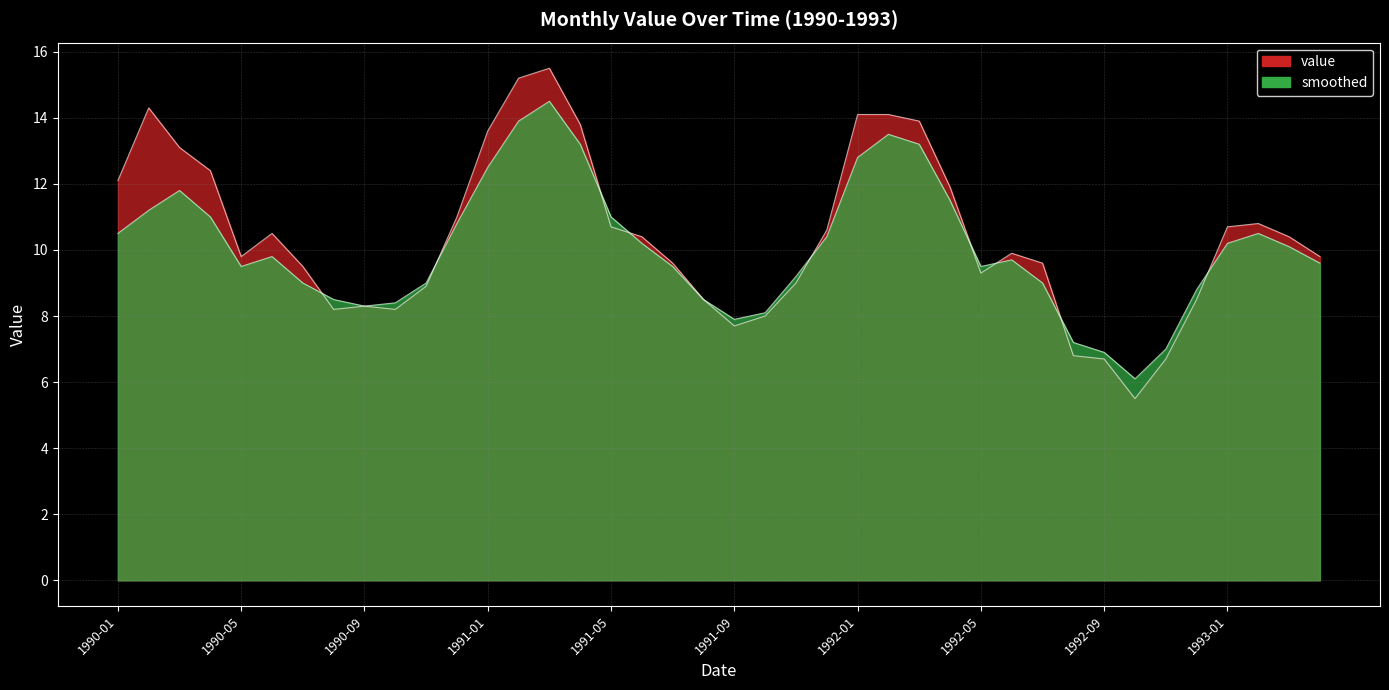

Rank the series at 1991-02-01 from lowest to highest value.

smoothed, value